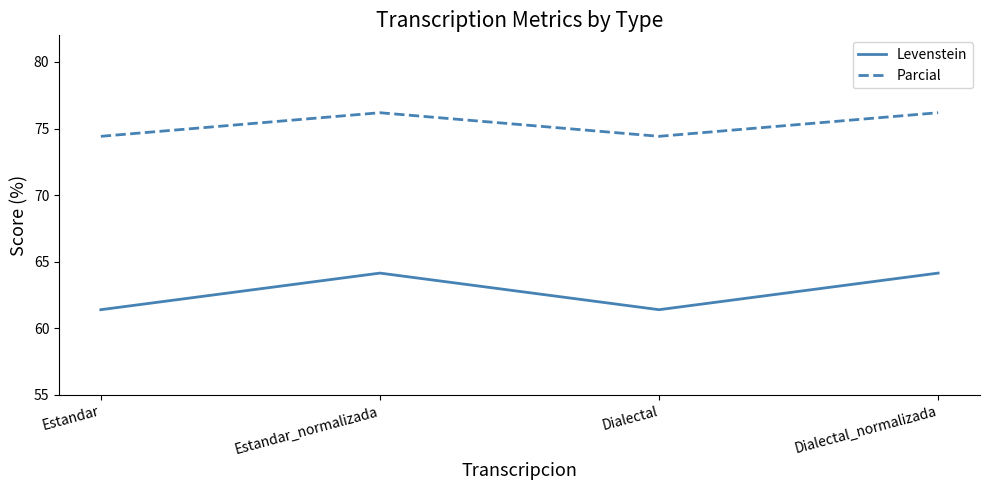

Is the value of Parcial at Dialectal greater than the value of Levenstein at Dialectal?

Yes